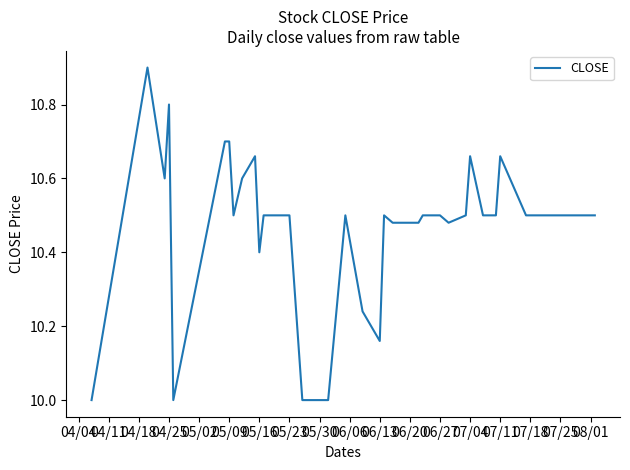

What is the difference between the maximum and minimum values?

0.9